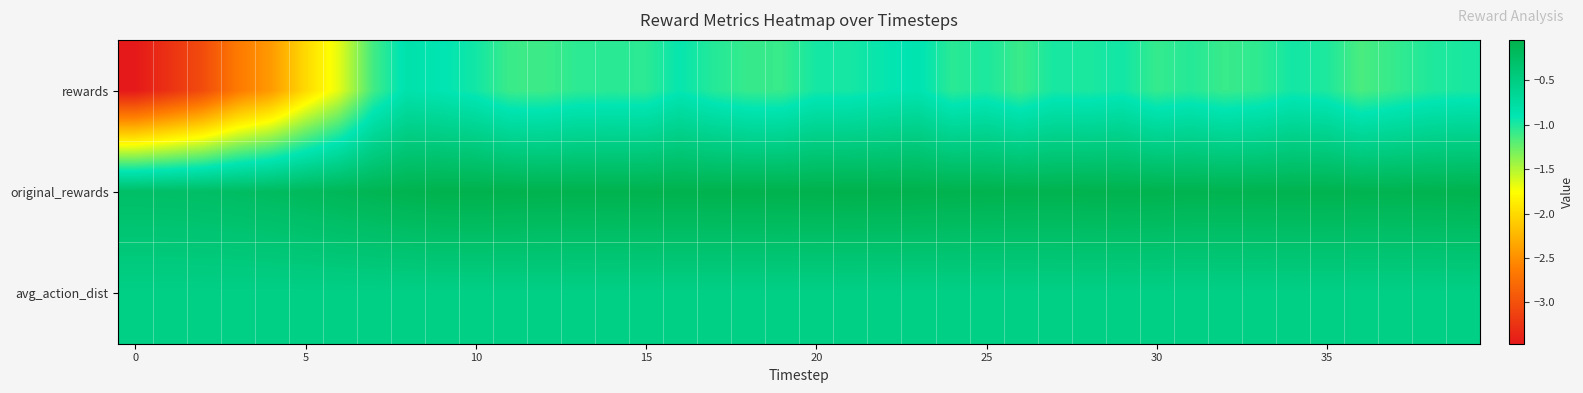

At how many categories does at least one series exceed -3?

40